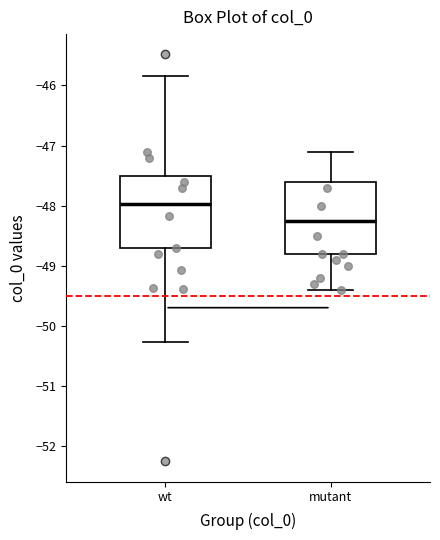

Reading left to right, read every box against the y-axis: the position of its median line, the range the box covers, and the ends of its whiskers. The values are not printed on the chart, so give them approximately, as read against the axis.

wt: median -48.0, box -48.7 to -47.5, whiskers -50.3 to -45.8
mutant: median -48.2, box -48.8 to -47.6, whiskers -49.4 to -47.1